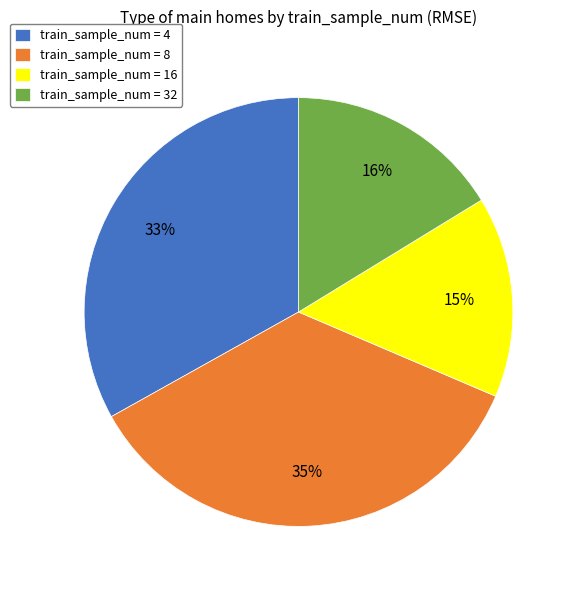

Combined, do train_sample_num = 8 and train_sample_num = 16 account for over 50%?

Yes